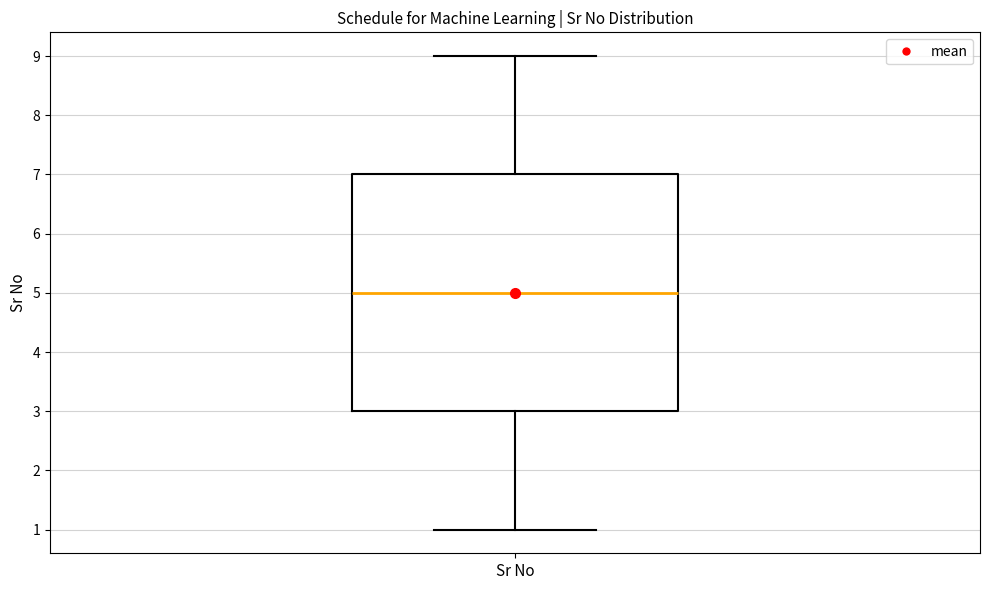

Read this box plot against the y-axis: the position of the median line, the range covered by the box, and the ends of both whiskers. The values are not printed on the chart, so give them approximately, as read against the axis.

median 5, box 3 to 7, whiskers 1 to 9